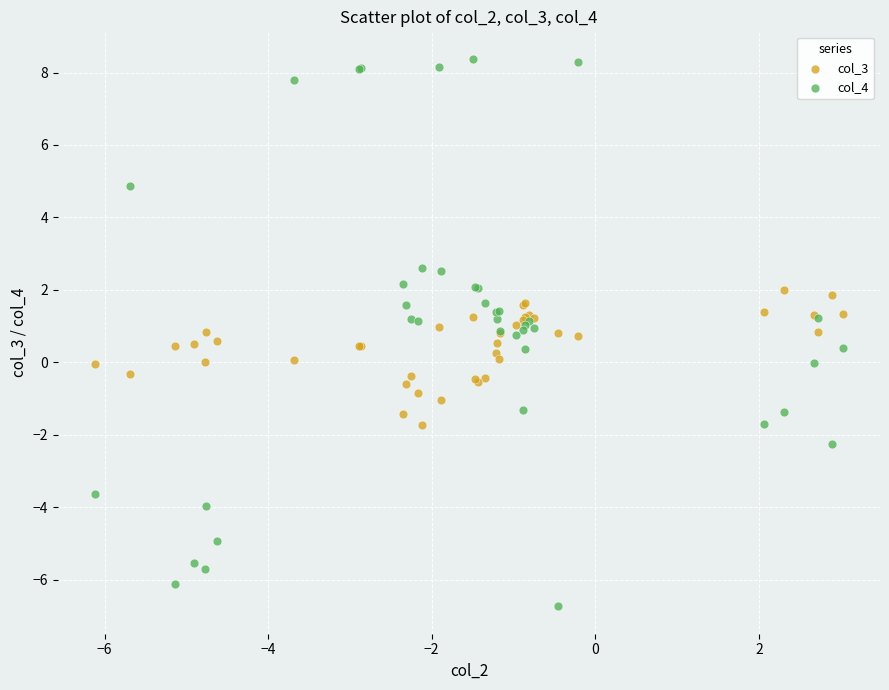

Which series contains the lowest Y value?

col_4